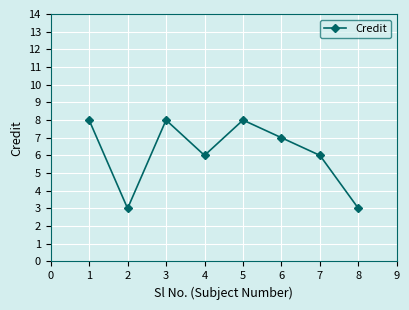

Read the value at 1.

8